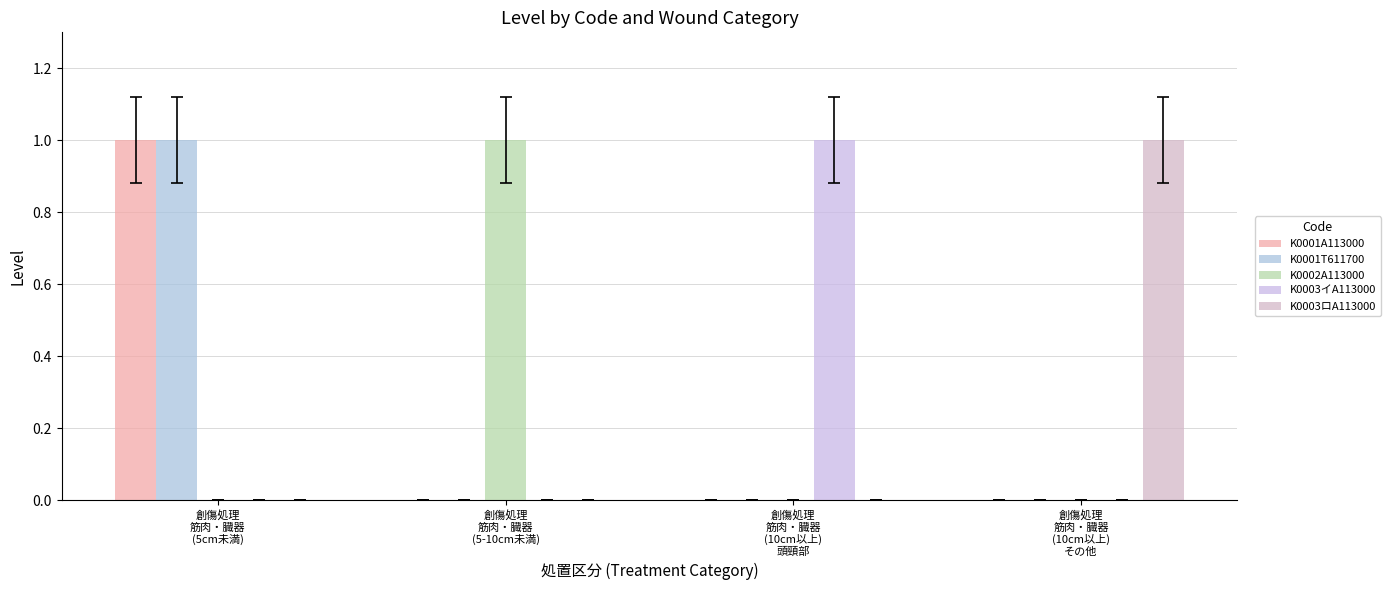

How many groups of bars are there?

4